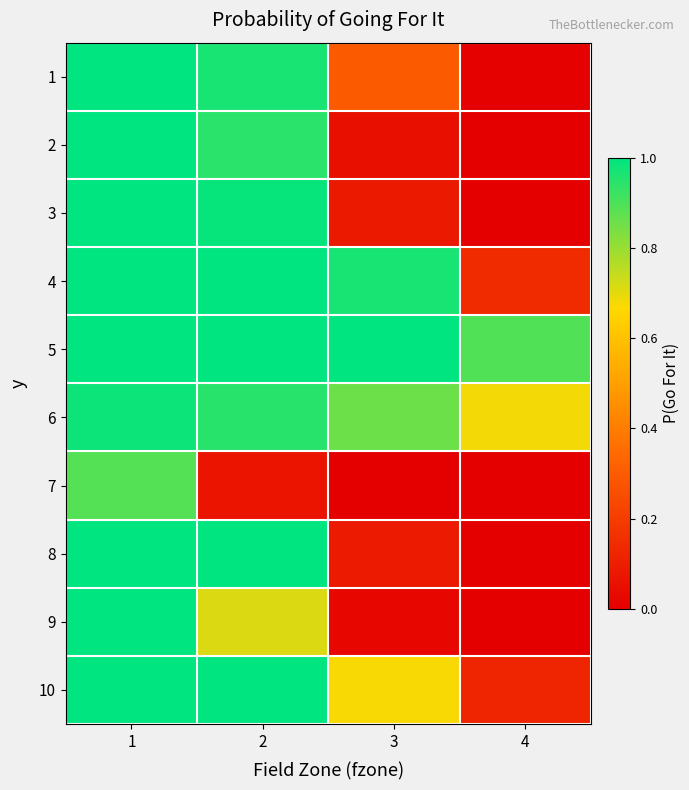

Reading left to right, extract all data points from this chart.

1: 1=1.0	2=1.0	3=0.3	4=0.0
2: 1=1.0	2=0.9	3=0.1	4=0.0
3: 1=1.0	2=1.0	3=0.1	4=0.0
4: 1=1.0	2=1.0	3=1.0	4=0.1
5: 1=1.0	2=1.0	3=1.0	4=0.9
6: 1=1.0	2=0.9	3=0.9	4=0.7
7: 1=0.9	2=0.1	3=0.0	4=0.0
8: 1=1.0	2=1.0	3=0.1	4=0.0
9: 1=1.0	2=0.7	3=0.0	4=0.0
10: 1=1.0	2=1.0	3=0.7	4=0.1